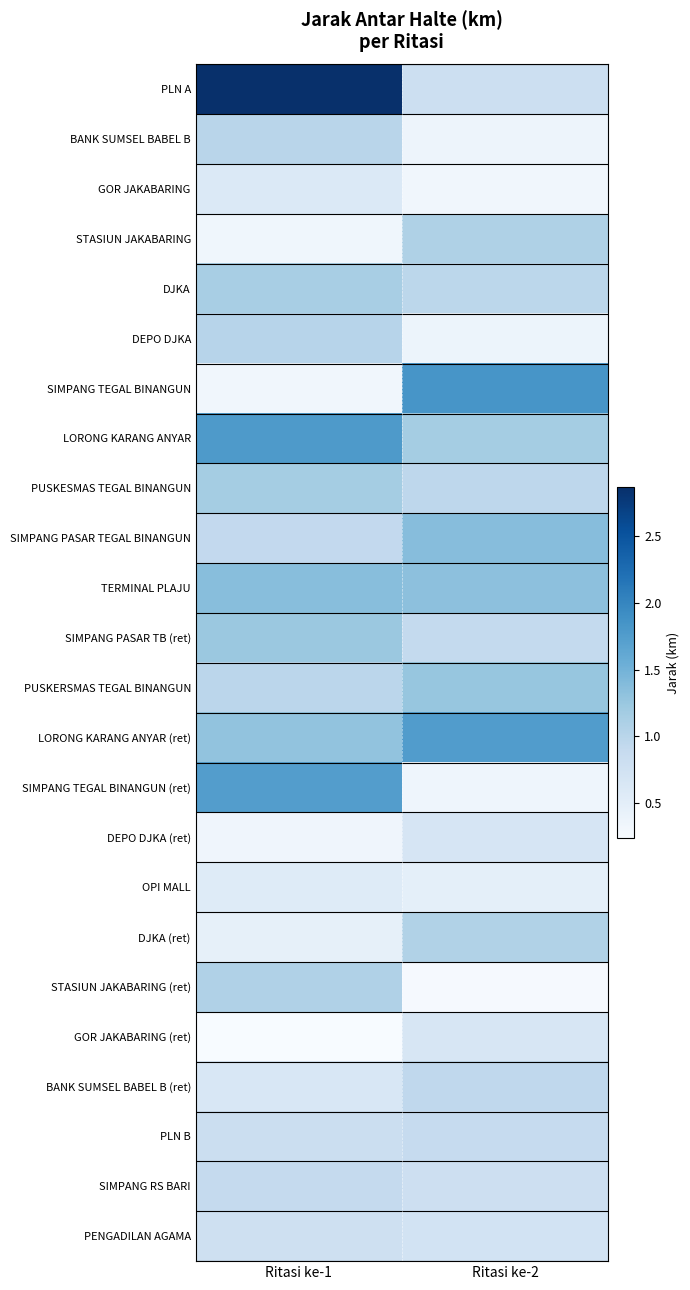

Count the number of categories in the chart.

2